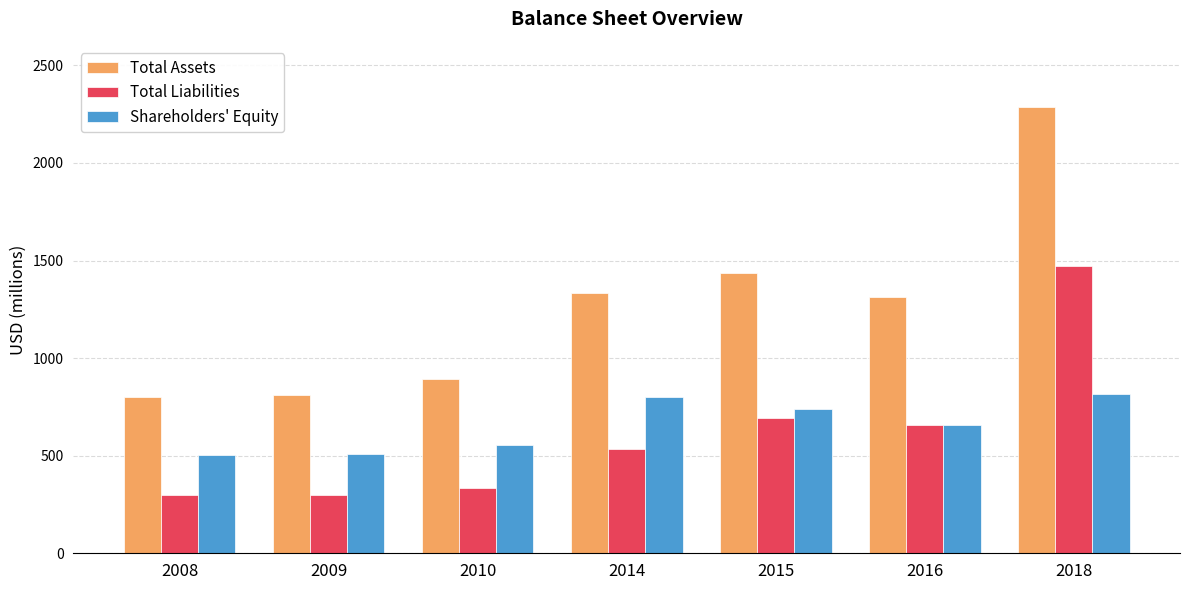

What is the difference between the highest and lowest values at 2009?

508